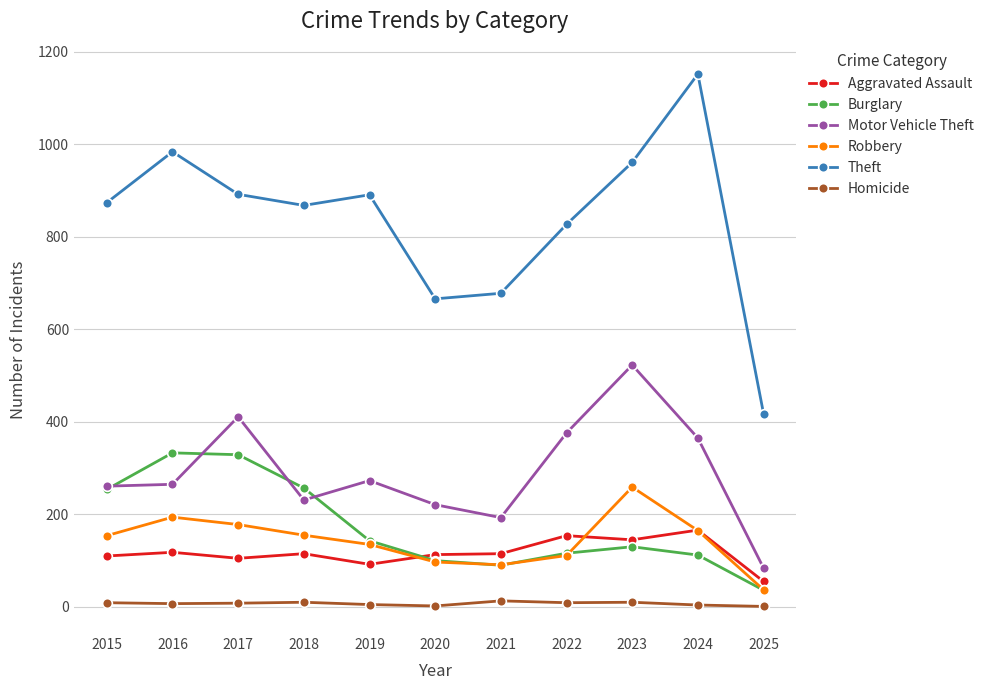

Rank the series by their maximum value, from lowest to highest.

Homicide, Aggravated Assault, Robbery, Burglary, Motor Vehicle Theft, Theft